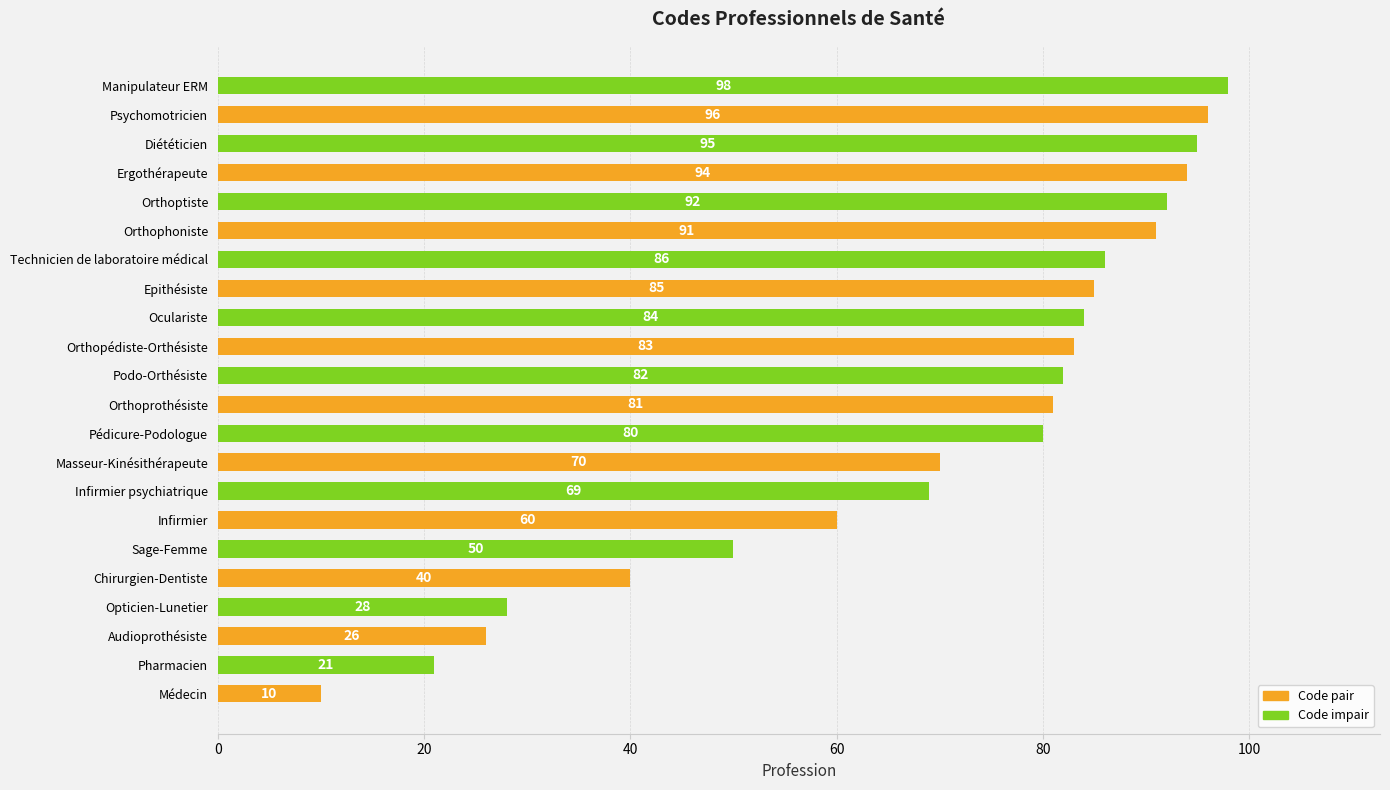

What is the spread (max minus min) of values at Infirmier?

9